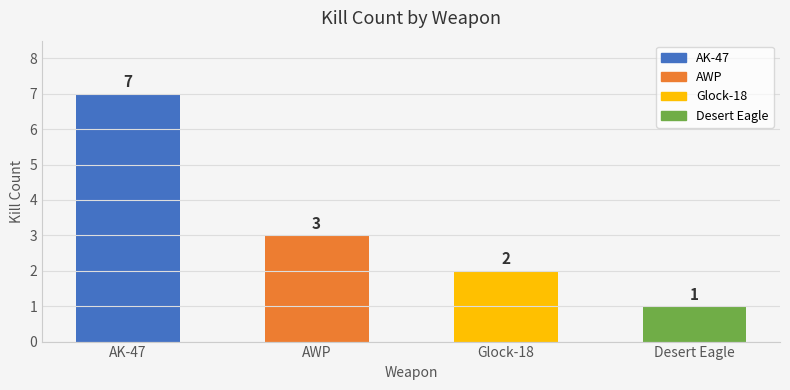

Reading right to left, what are all the values shown in this chart?

1	2	3	7